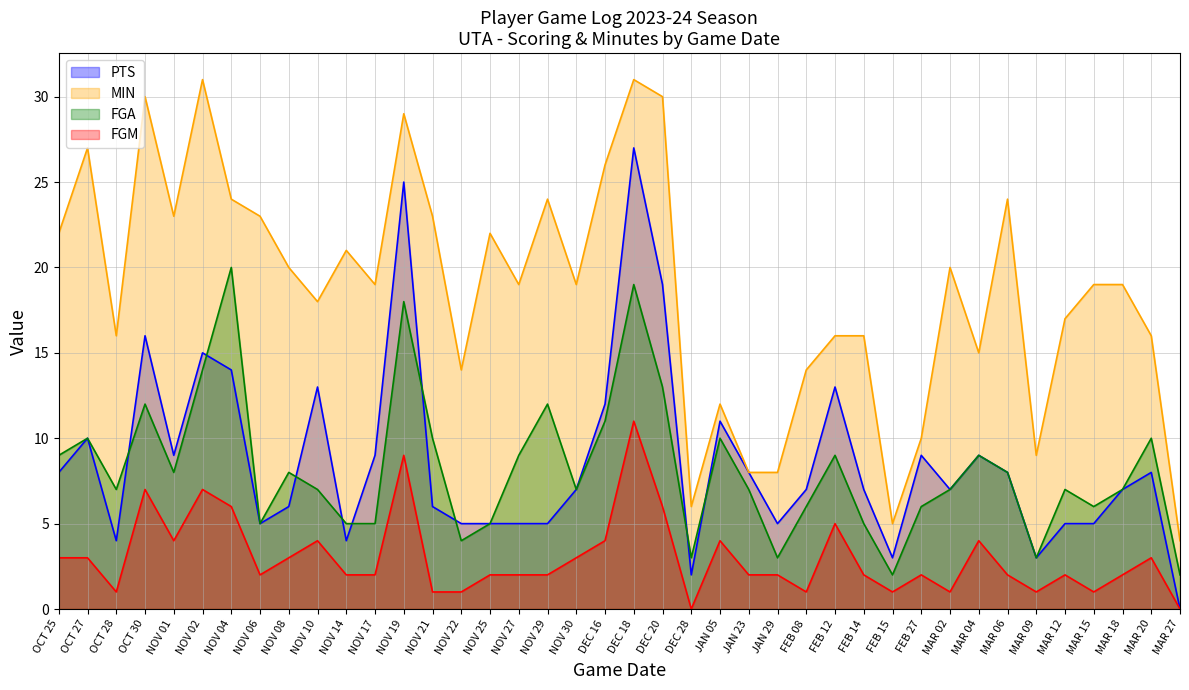

Reading left to right, extract all data points from this chart.

PTS: 8	10	4	16	9	15	14	5	6	13	4	9	25	6	5	5	5	5	7	12	27	19	2	11	8	5	7	13	7	3	9	7	9	8	3	5	5	7	8	0
MIN: 22	27	16	30	23	31	24	23	20	18	21	19	29	23	14	22	19	24	19	26	31	30	6	12	8	8	14	16	16	5	10	20	15	24	9	17	19	19	16	4
FGA: 9	10	7	12	8	14	20	5	8	7	5	5	18	10	4	5	9	12	7	11	19	13	3	10	7	3	6	9	5	2	6	7	9	8	3	7	6	7	10	2
FGM: 3	3	1	7	4	7	6	2	3	4	2	2	9	1	1	2	2	2	3	4	11	6	0	4	2	2	1	5	2	1	2	1	4	2	1	2	1	2	3	0